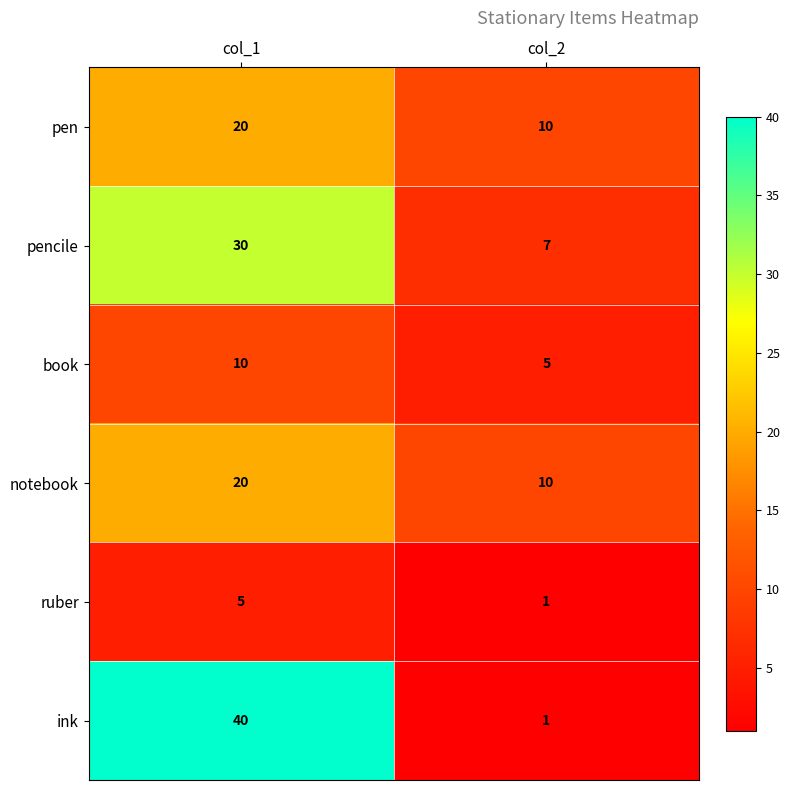

Is it true that pen equals 20 at col_1?

True